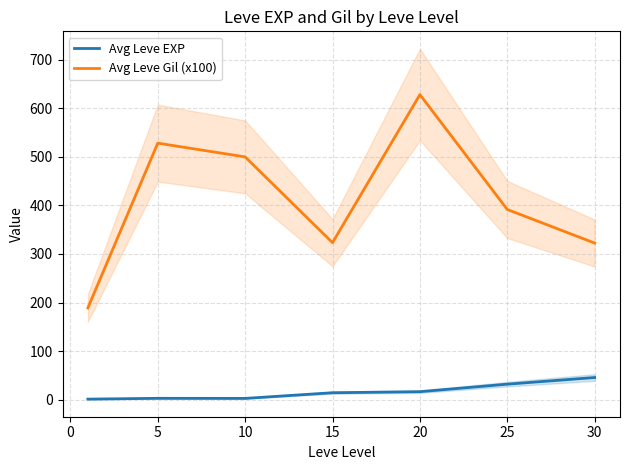

What is the maximum value shown in the chart?

628.3